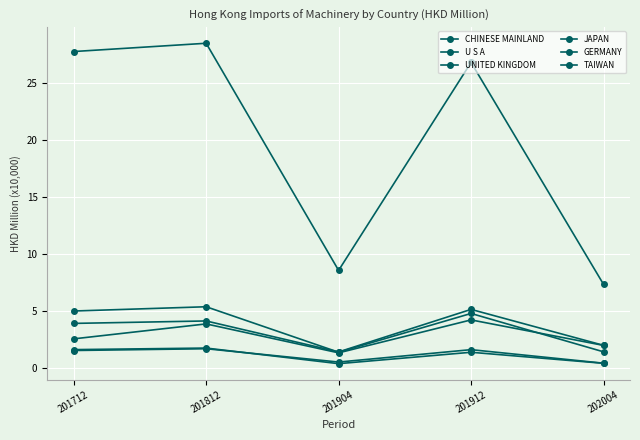

Does the chart have visible grid lines?

Yes